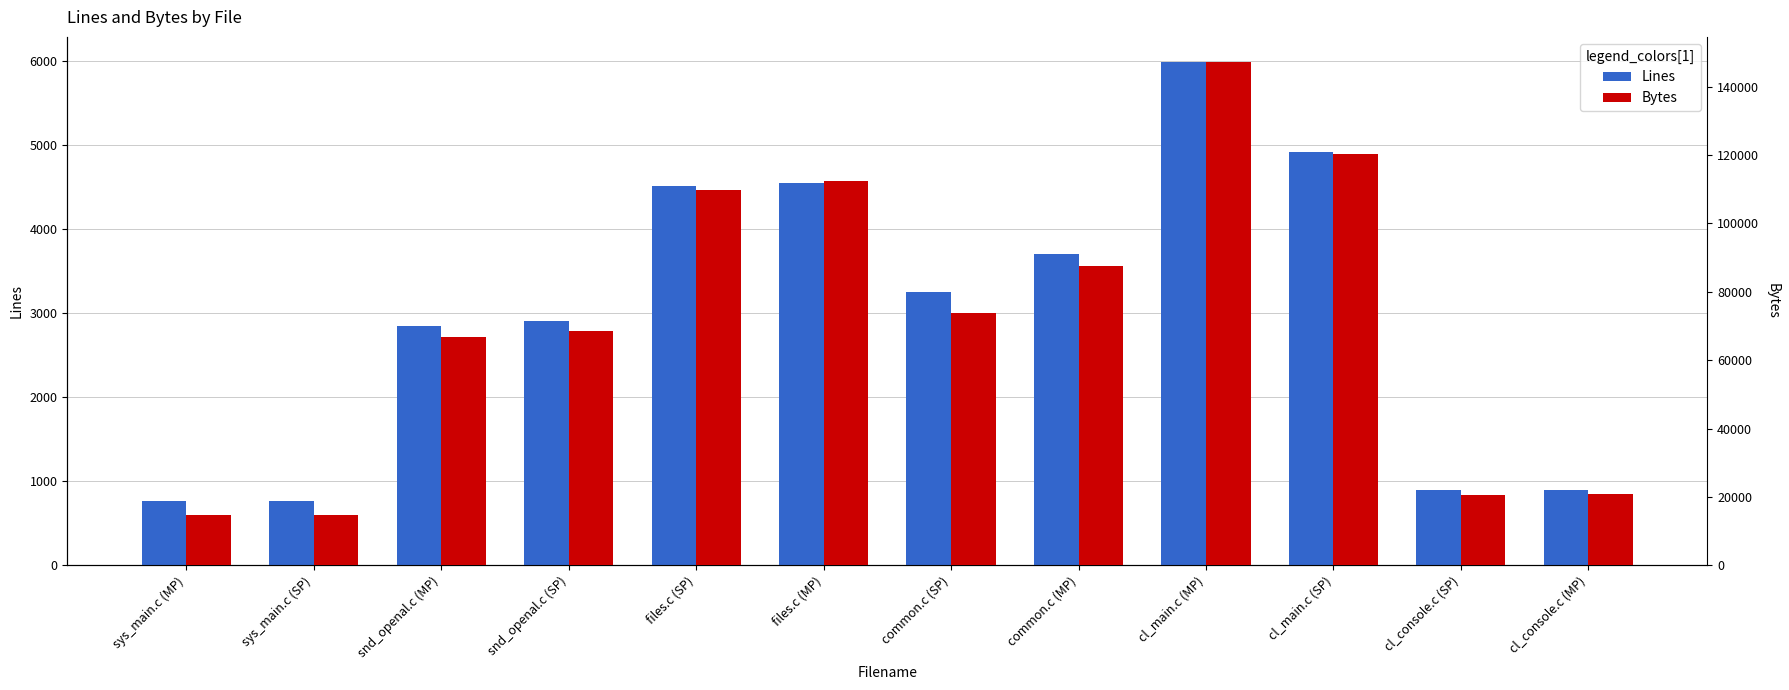

At which category does the chart reach its minimum across all series?

sys_main.c (MP)